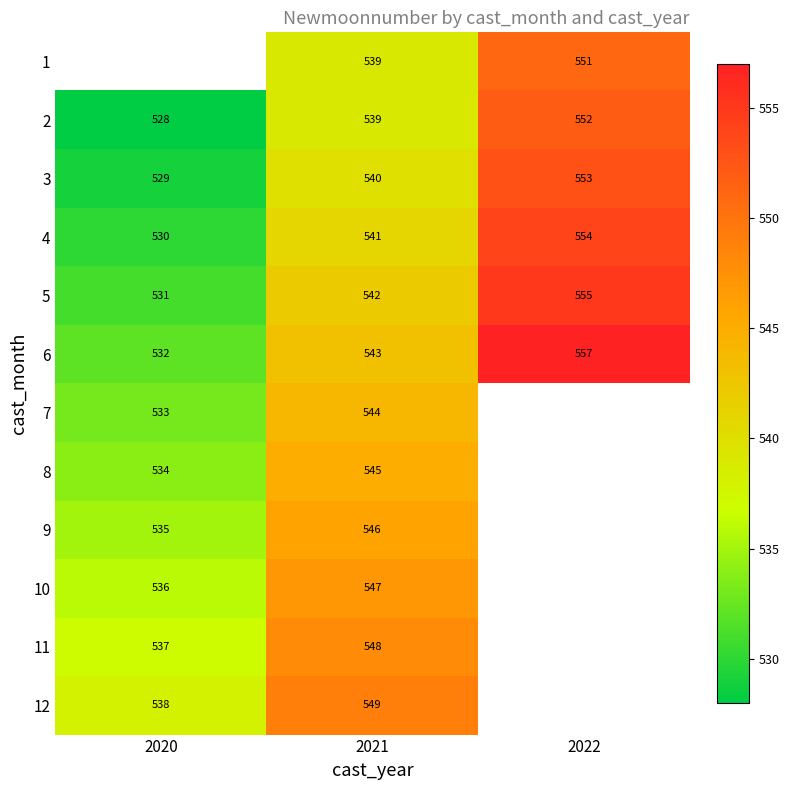

What value does the 3 series have at 2022, to the nearest 10?

550